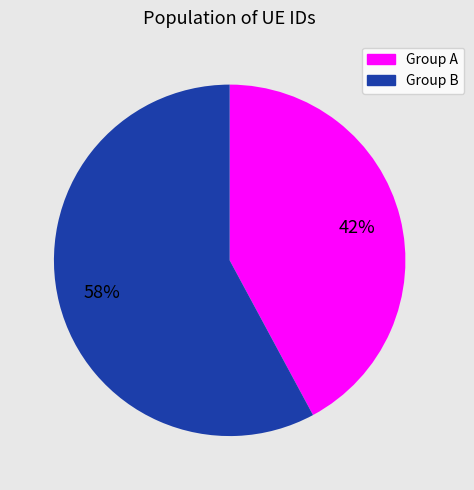

Does any single category account for the majority?

Yes